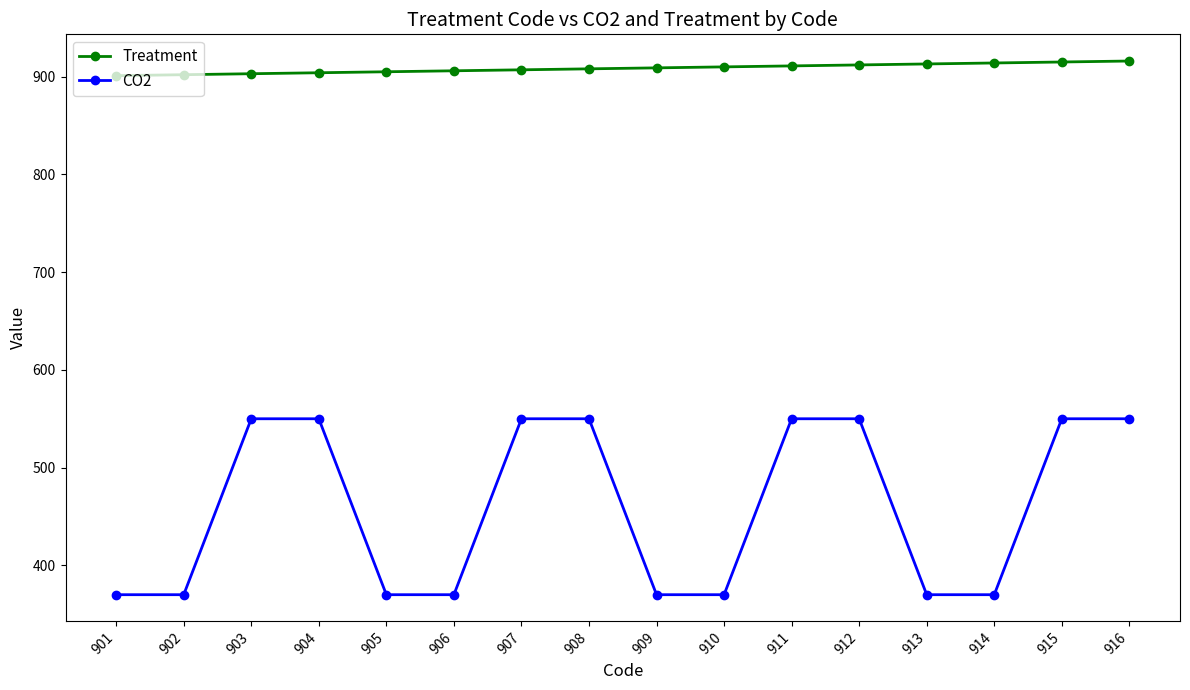

Is the value of CO2 at 903 greater than the value of Treatment at 907?

No